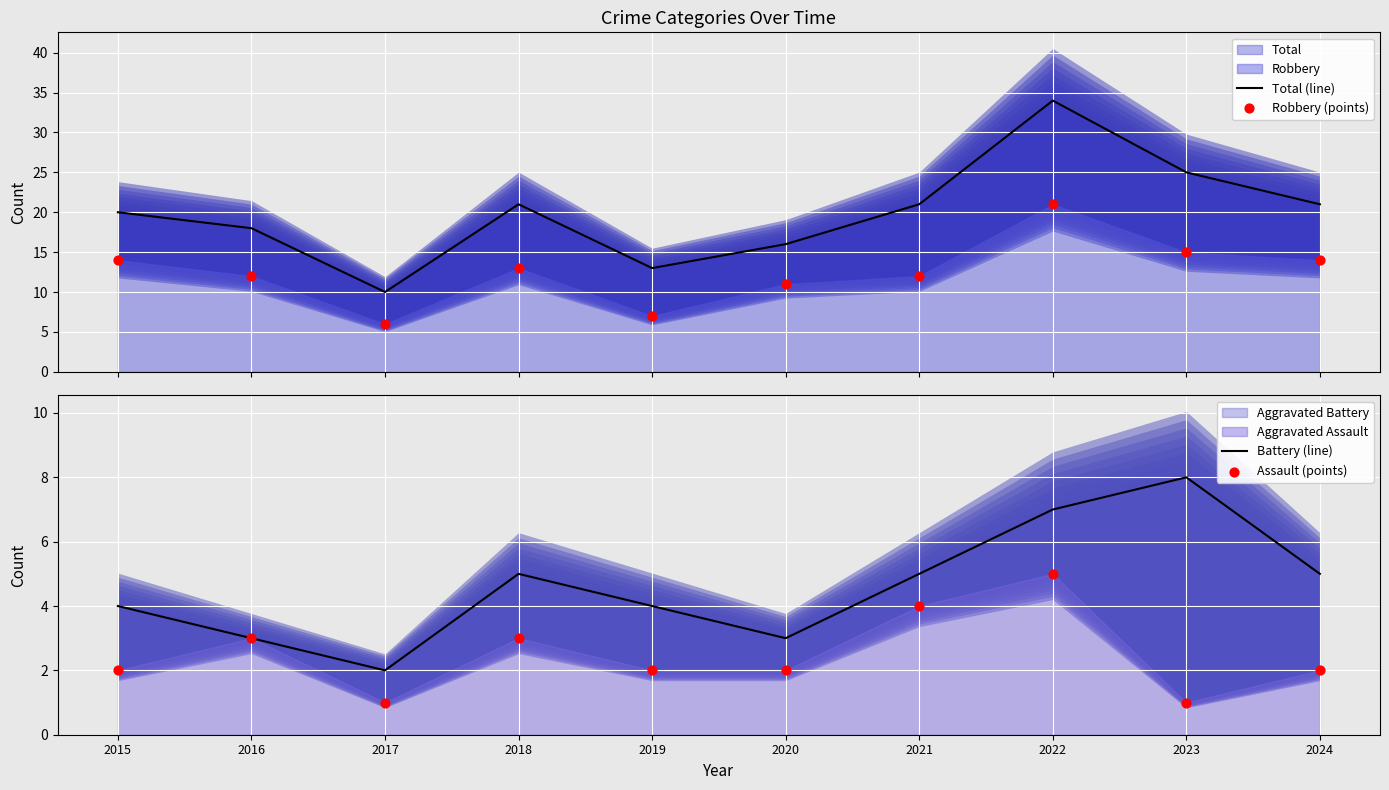

Which series has the widest spread of Y values?

Total (line)